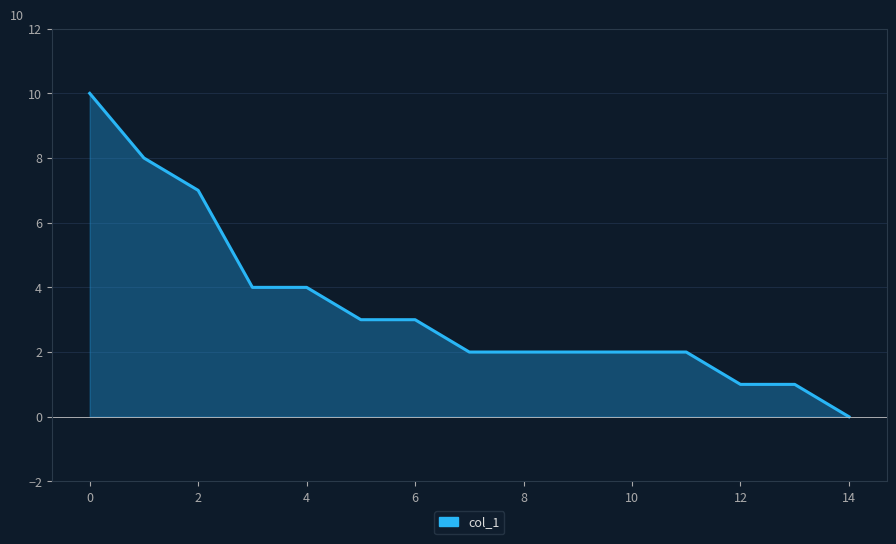

What is the maximum value shown in the chart?

10